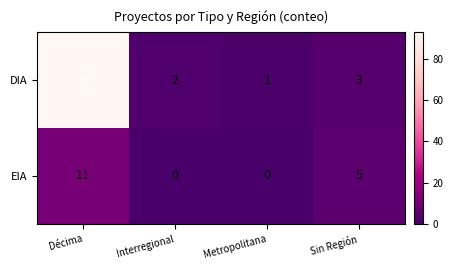

At which label does DIA reach its minimum?

Metropolitana